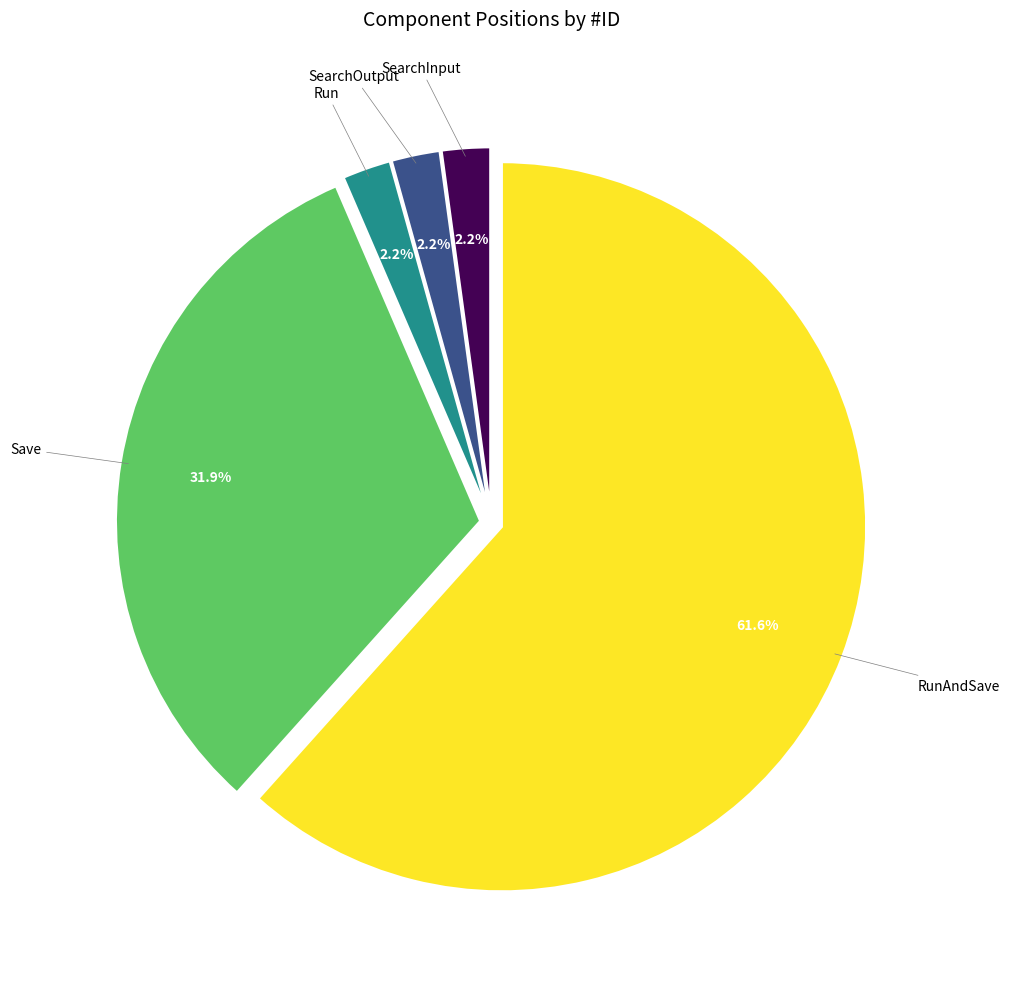

Does any single category account for the majority?

Yes